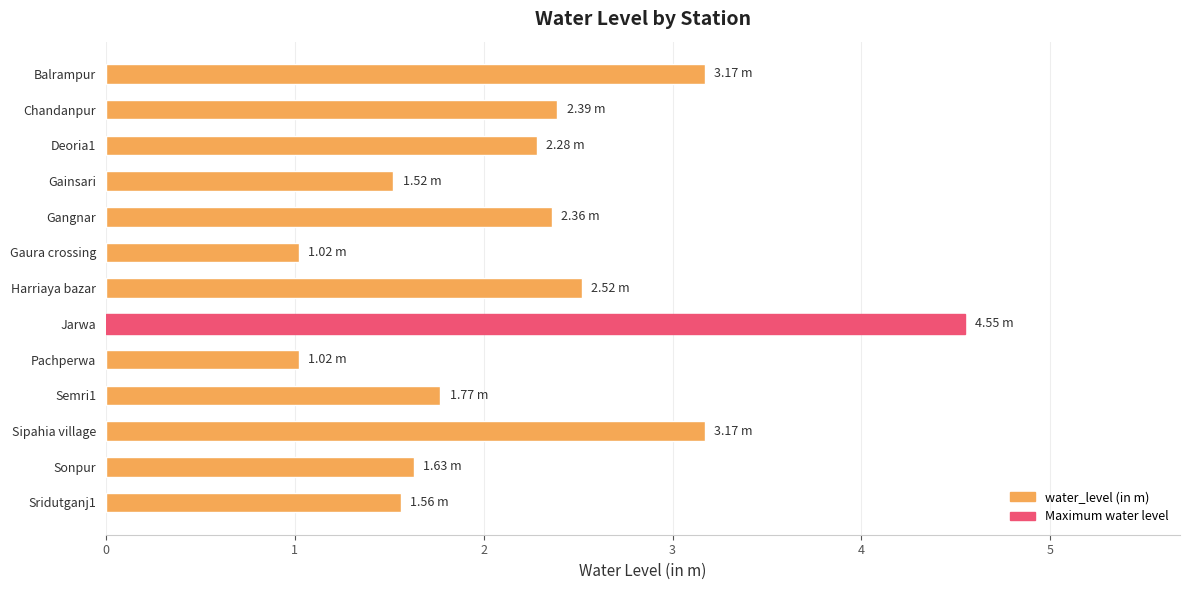

What is the average value?

2.2